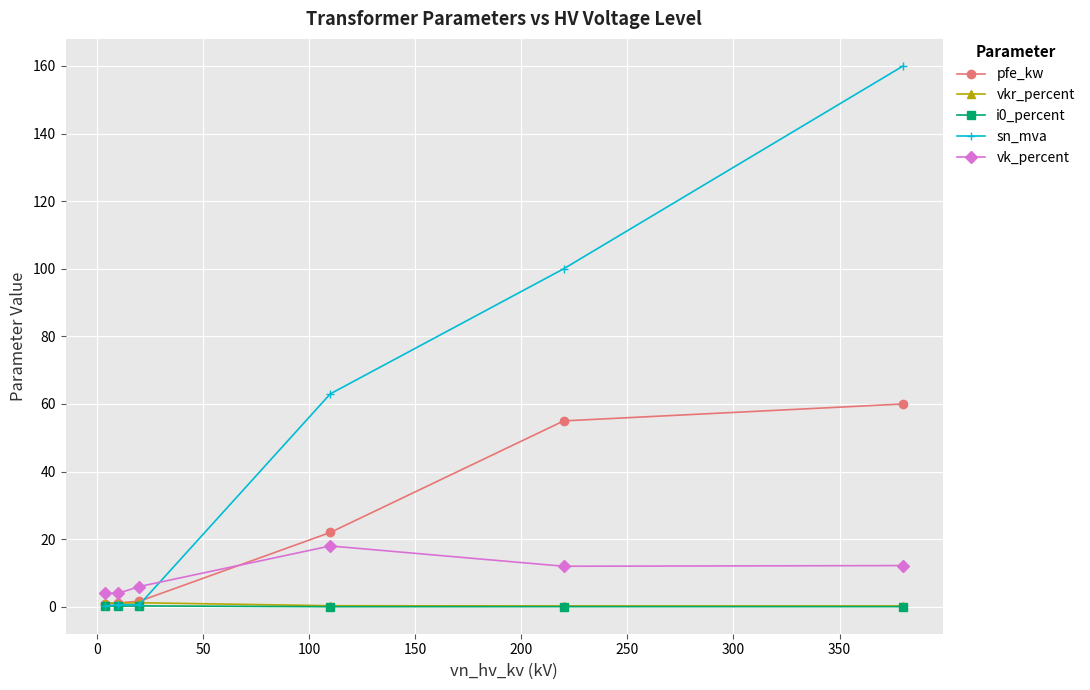

Which series has the widest spread of values?

sn_mva